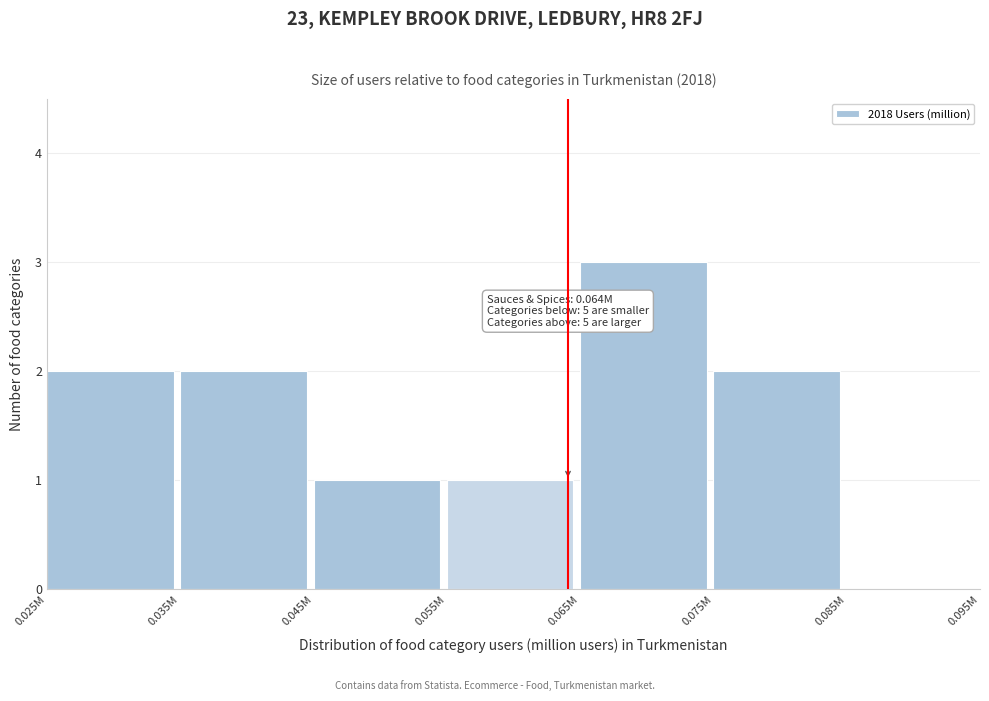

Reading right to left, extract all data points from this chart.

0.085M=0	0.075M=2	0.065M=3	0.055M=1	0.045M=1	0.035M=2	0.025M=2